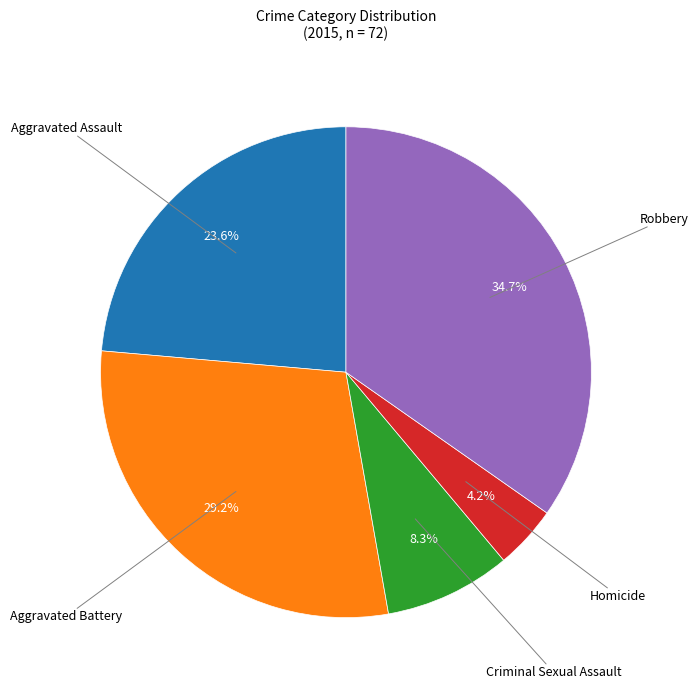

Does any single category account for the majority?

No